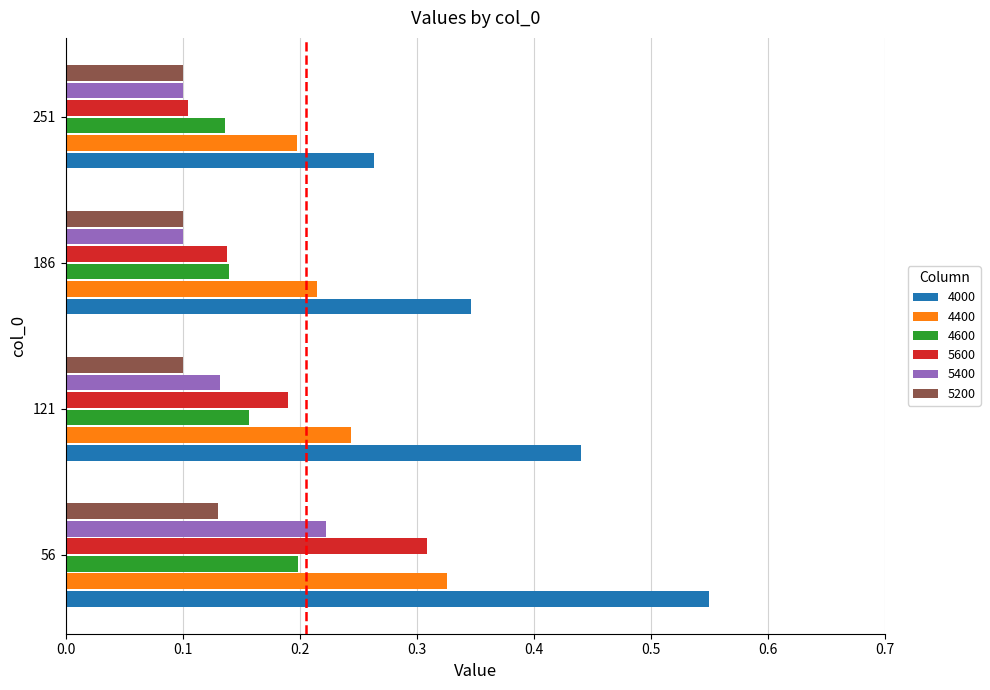

Rank the categories by 5600 value from highest to lowest.

56, 121, 186, 251